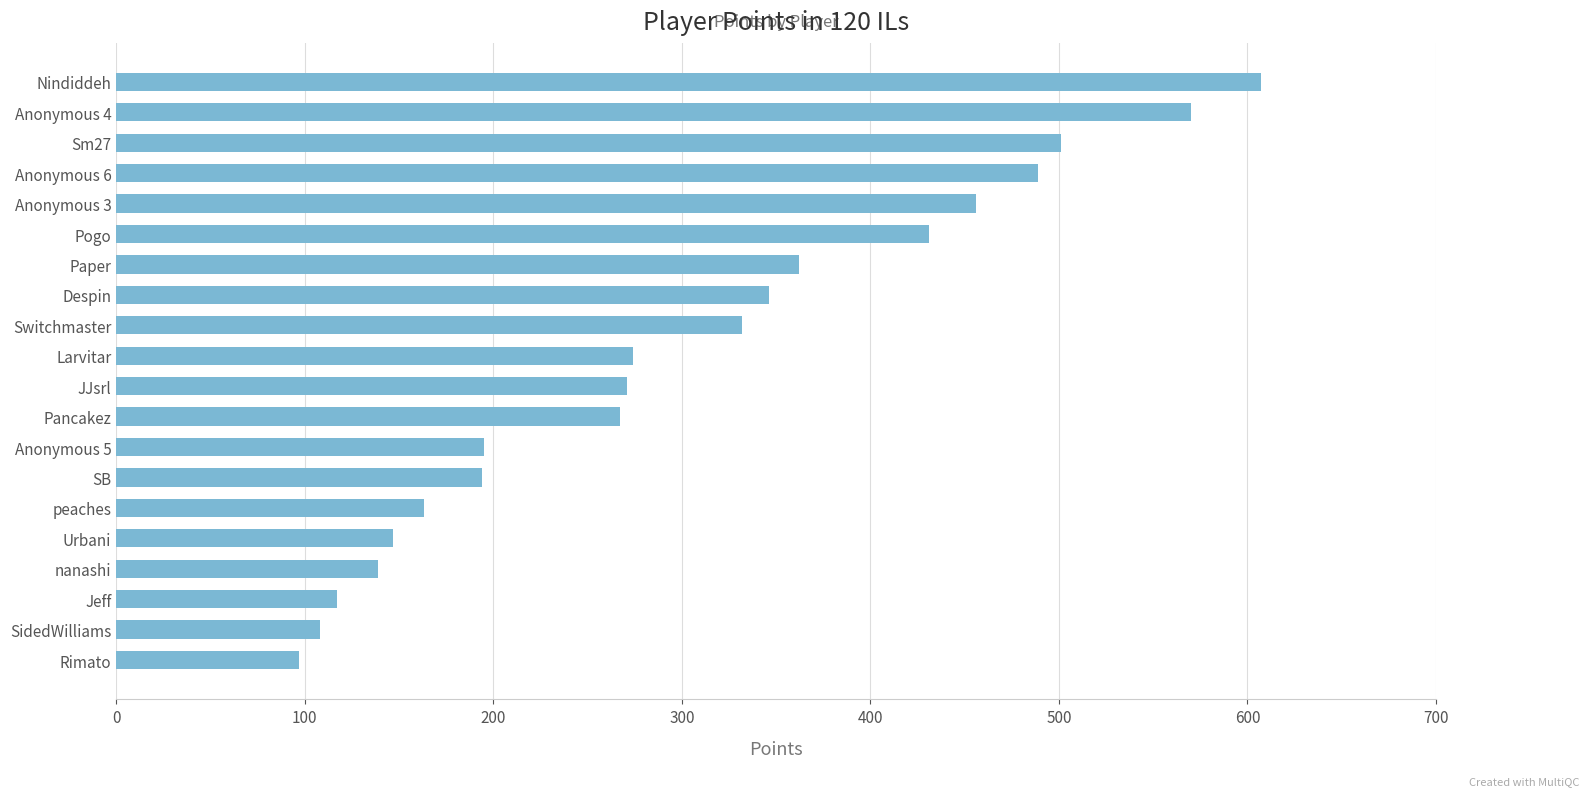

The value at peaches is 163. True or false?

True